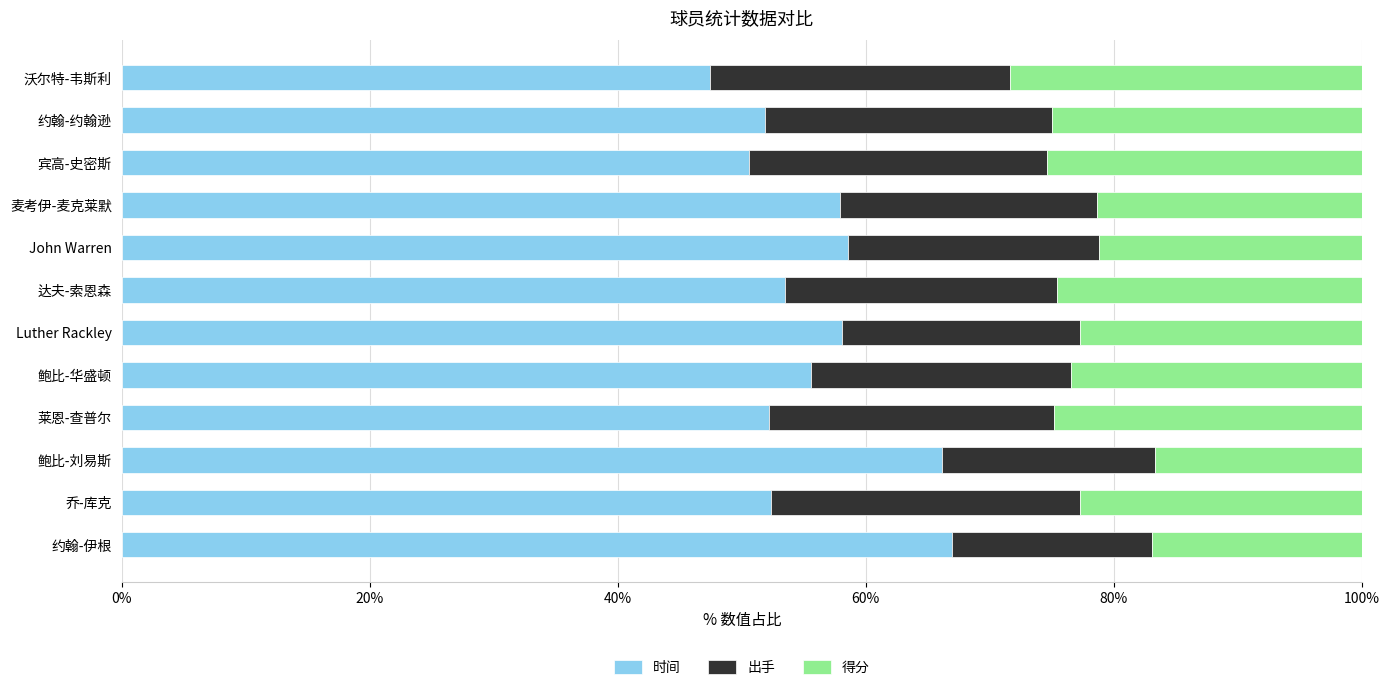

Is it true that 时间 equals 67.5 at 沃尔特-韦斯利?

False